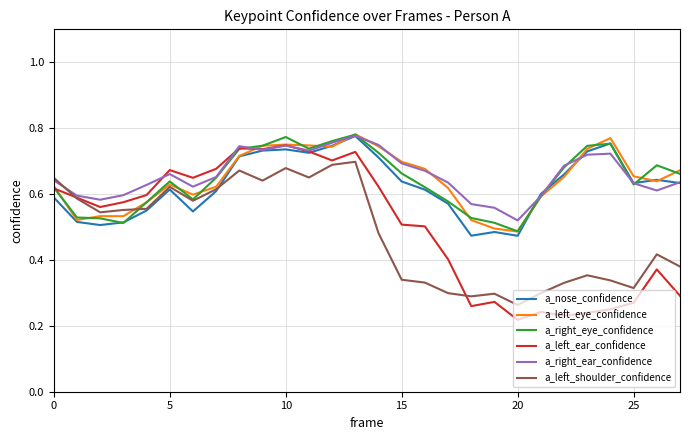

Which series has the widest spread of values?

a_left_ear_confidence